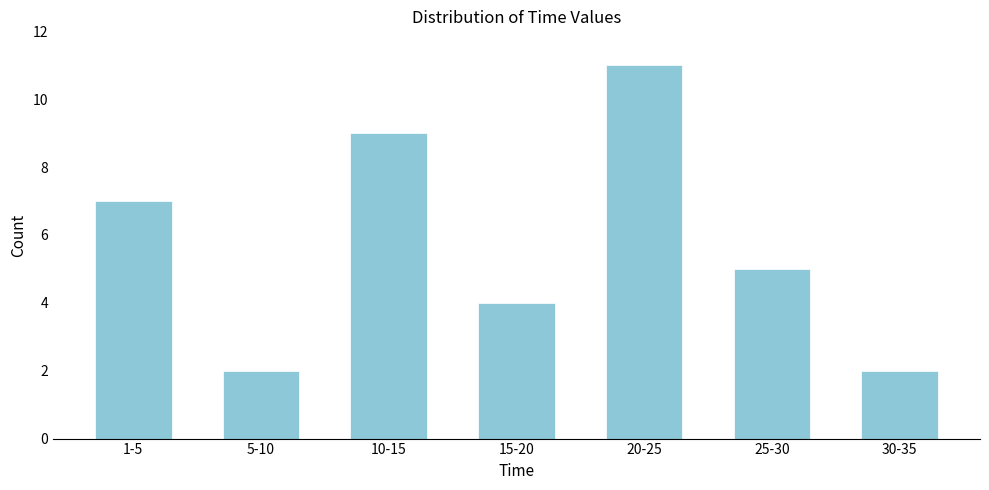

Reading left to right, transcribe all the data shown in this chart.

1-5=7	5-10=2	10-15=9	15-20=4	20-25=11	25-30=5	30-35=2